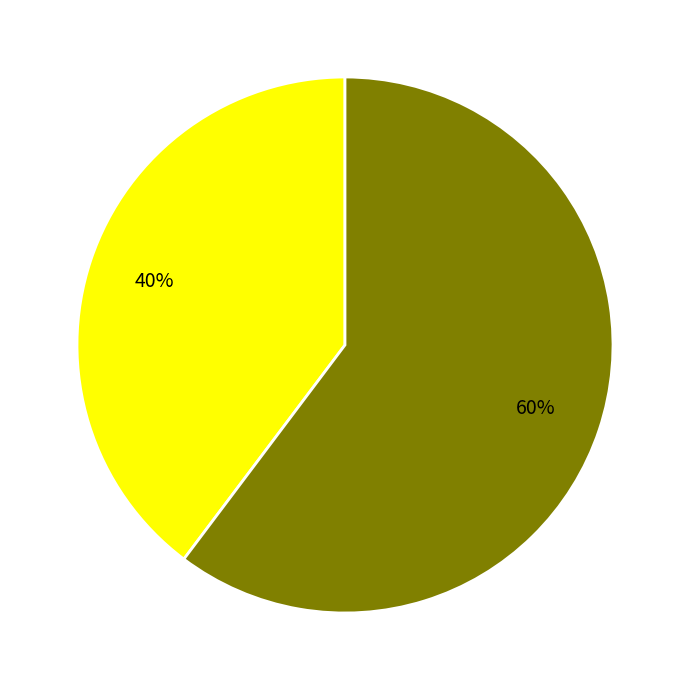

Is there a majority slice in this chart?

Yes